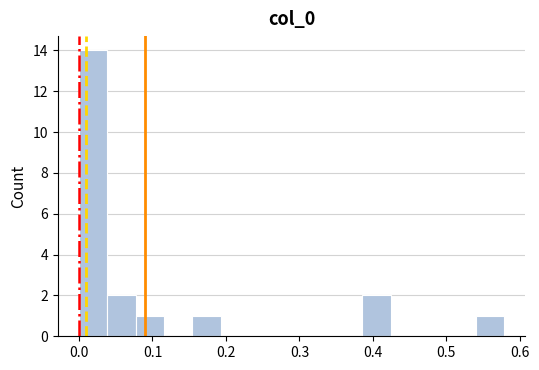

Read against the x-axis, roughly where is the centre of the tallest bar?

0.02